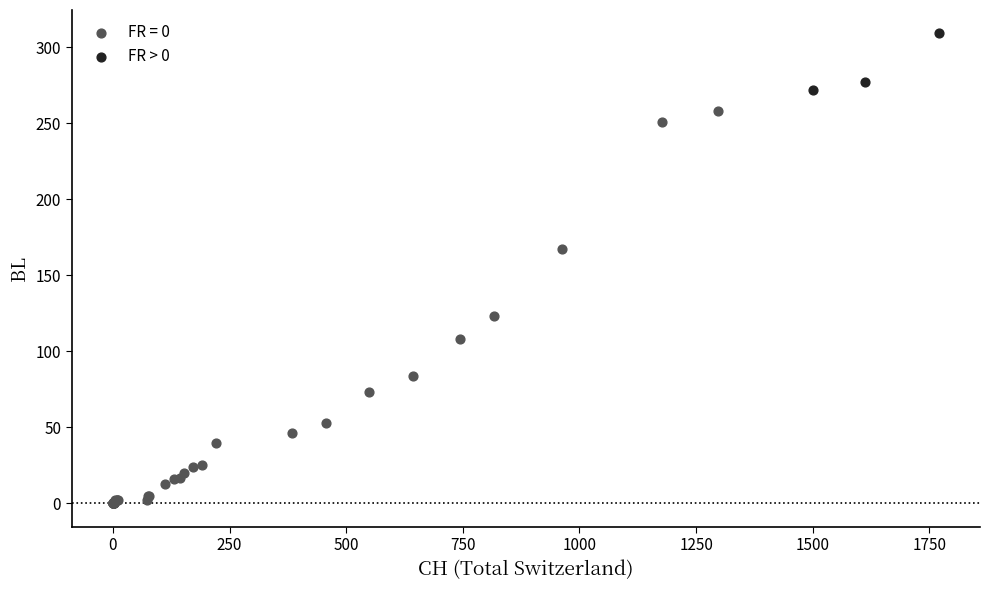

Which series contains the highest Y value?

FR > 0